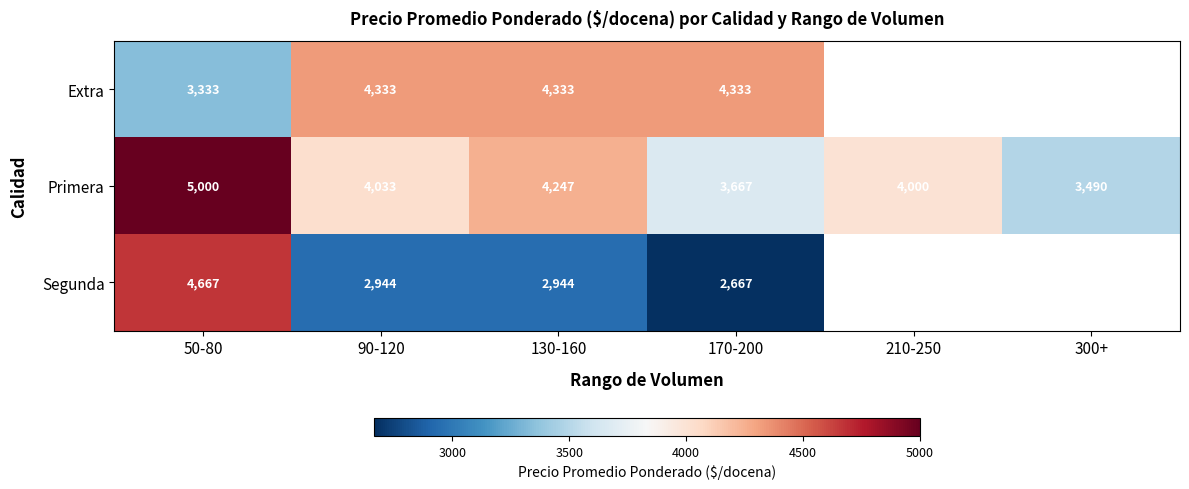

The value of Extra at 50-80 is 3333. True or false?

True